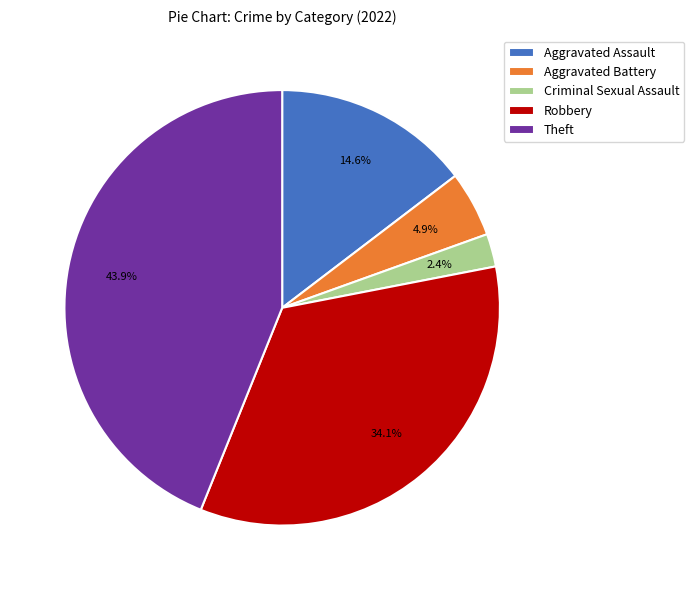

Is Aggravated Assault the majority of the pie?

No